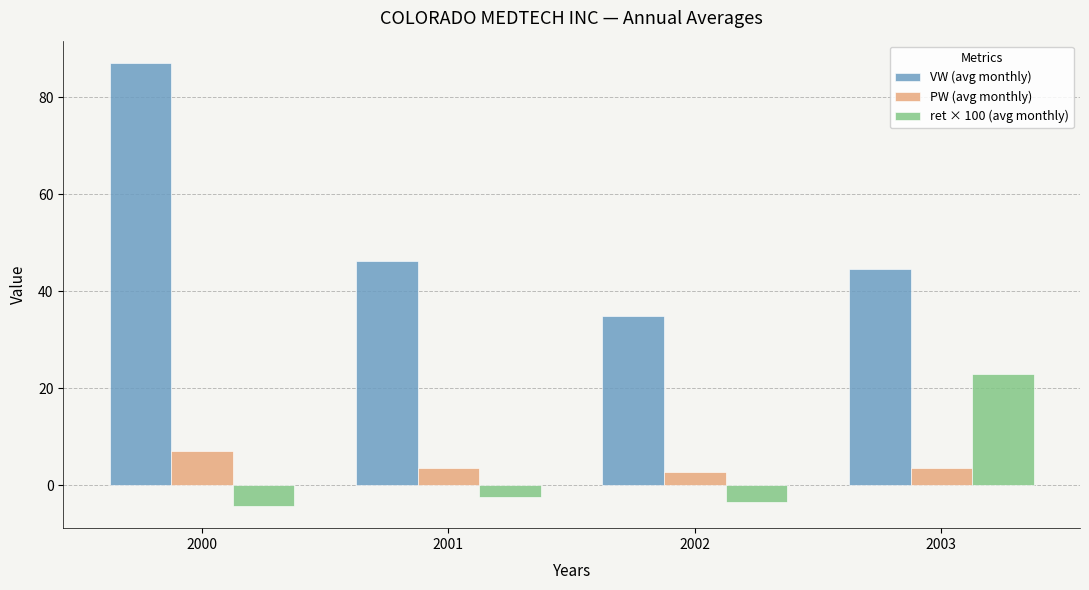

How many values in ret × 100 (avg monthly) are above zero?

1